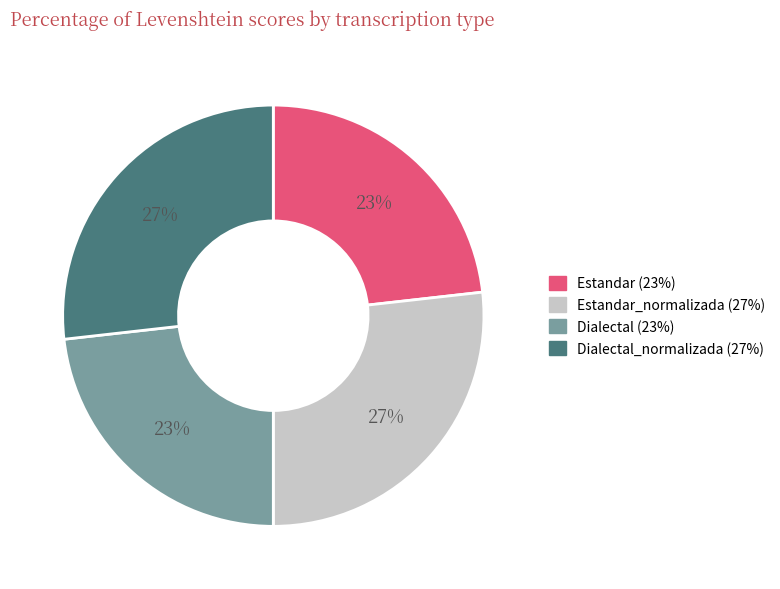

To the nearest percent, what is the average slice percentage?

25%